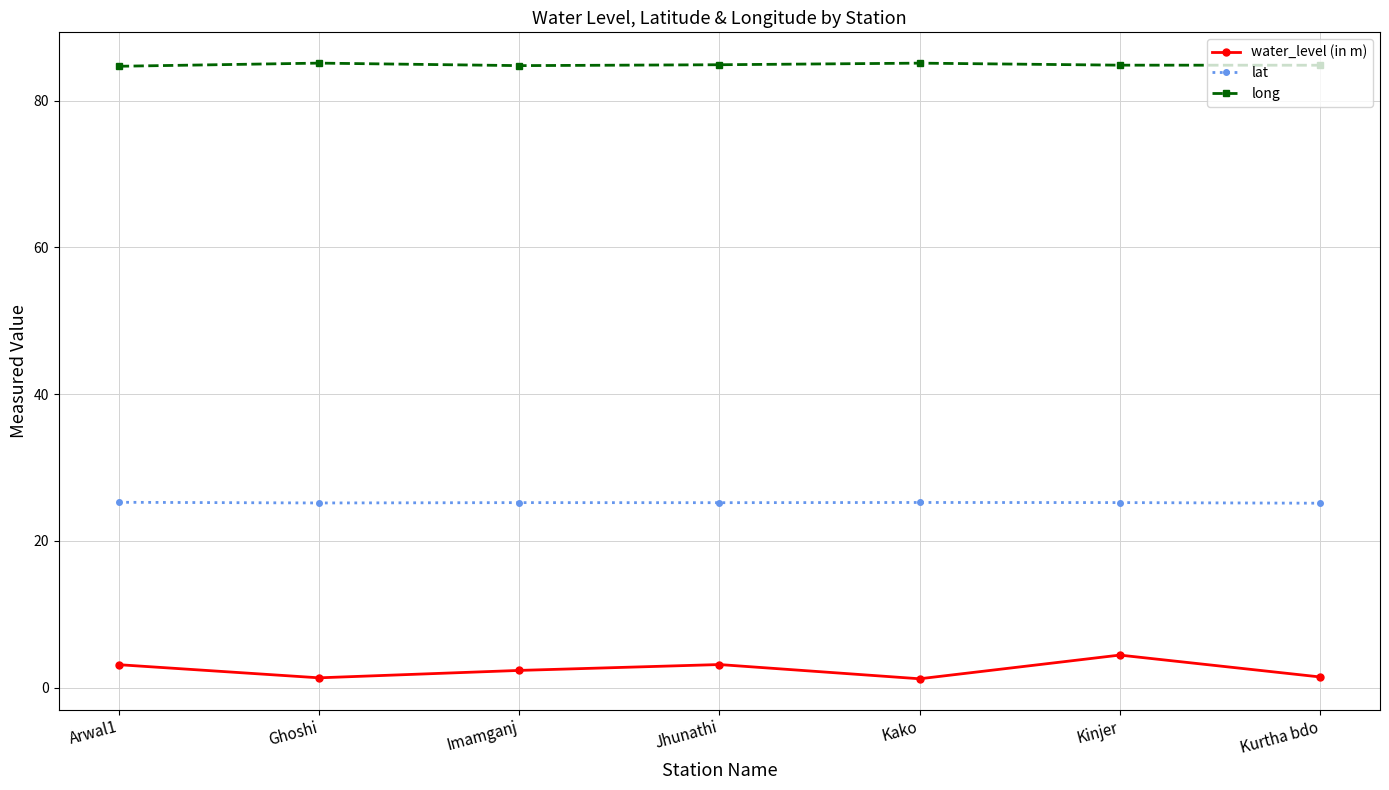

What is the sum of all water_level (in m) values?

17.0